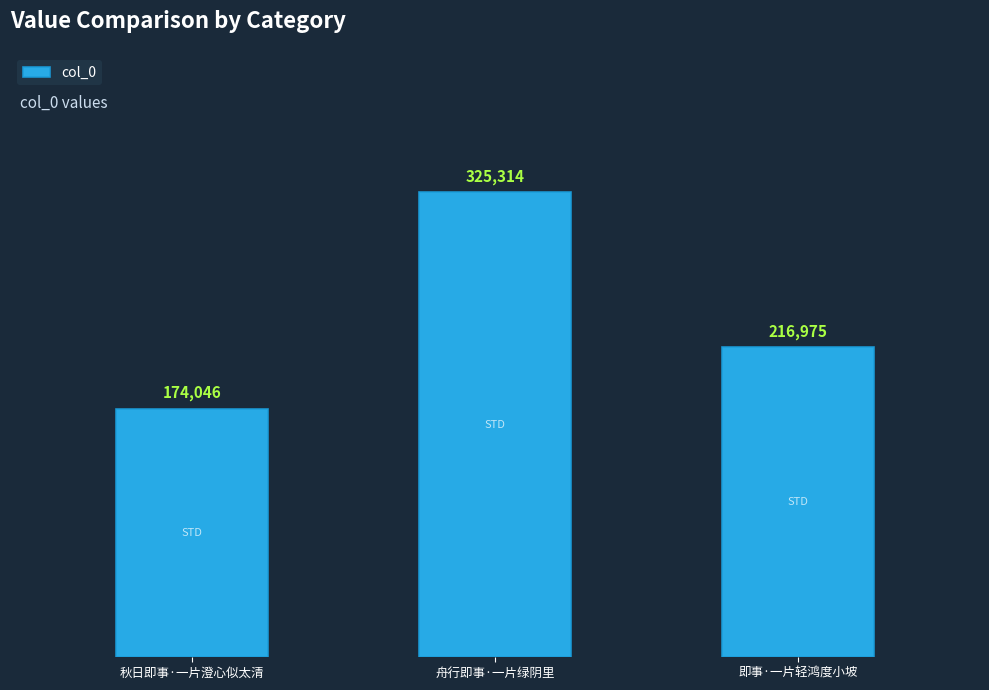

What is the minimum value shown in the chart?

174046